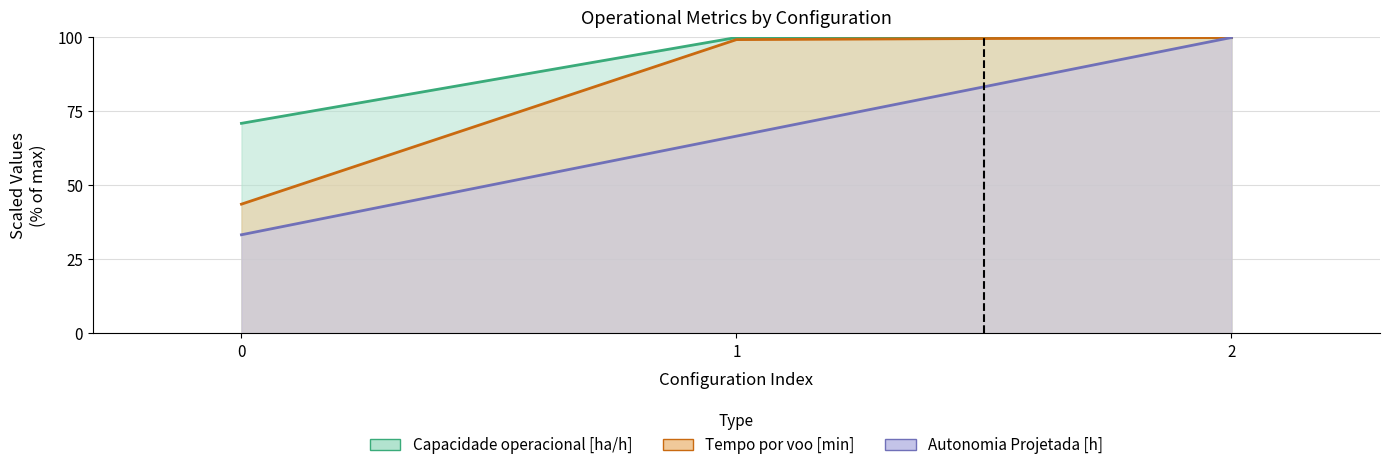

Which series changed the most between 0 and 1?

Tempo de missao [h]